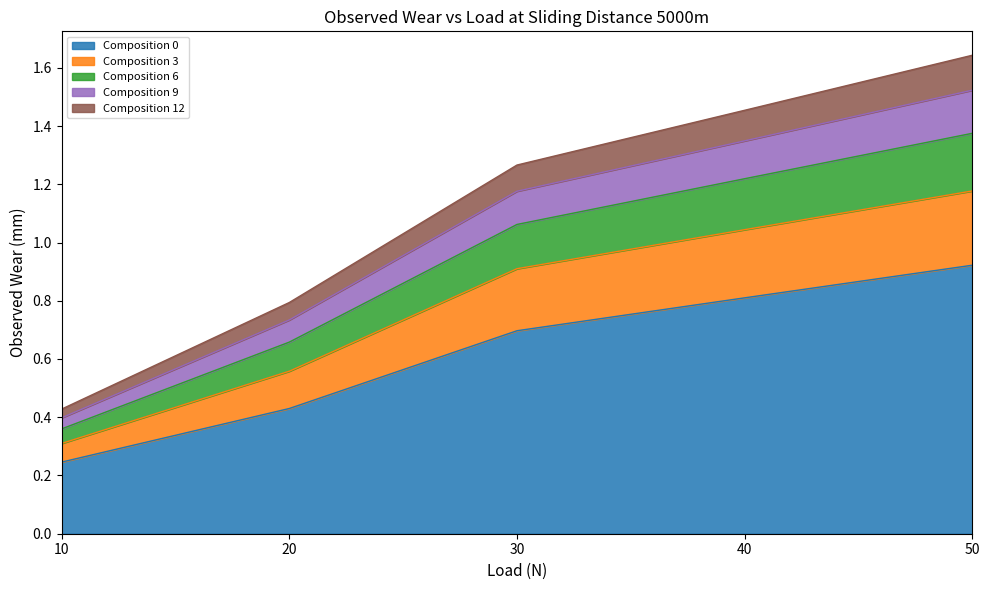

At which category is the sum across all series the highest?

50